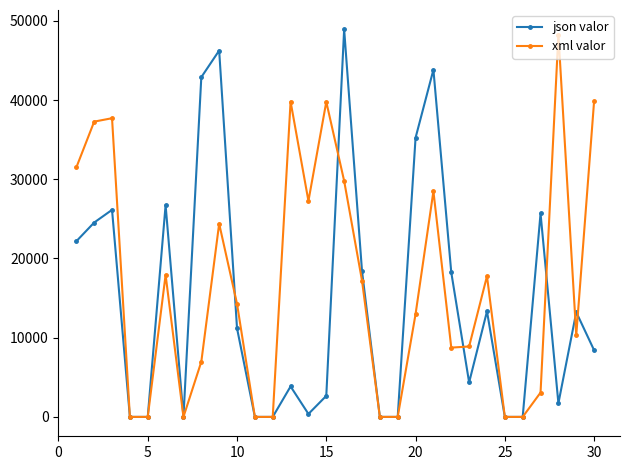

What is the maximum value shown in the chart?

48924.2